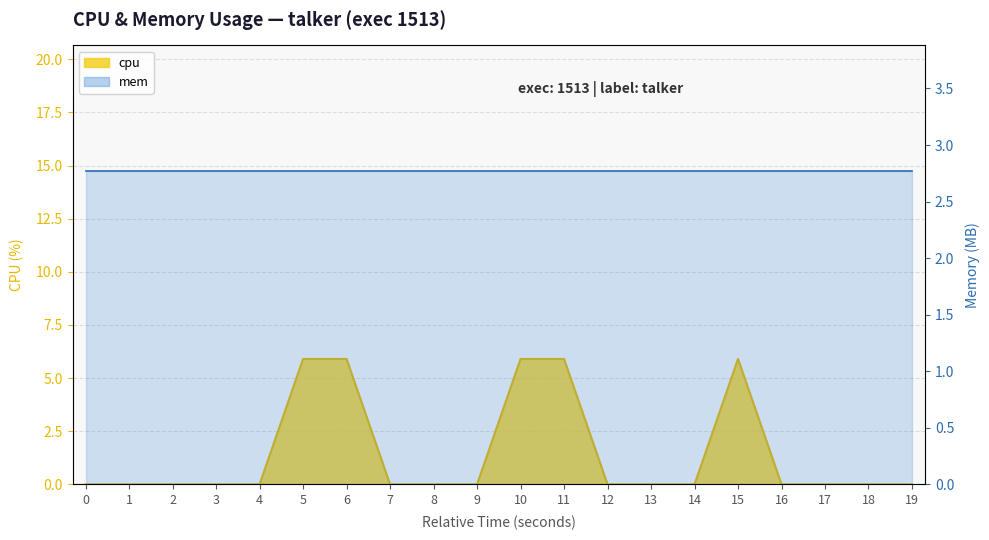

Reading left to right, list all the values displayed in this chart.

0.0	0.0	0.0	0.0	0.0	5.9	5.9	0.0	0.0	0.0	5.9	5.9	0.0	0.0	0.0	5.9	0.0	0.0	0.0	0.0